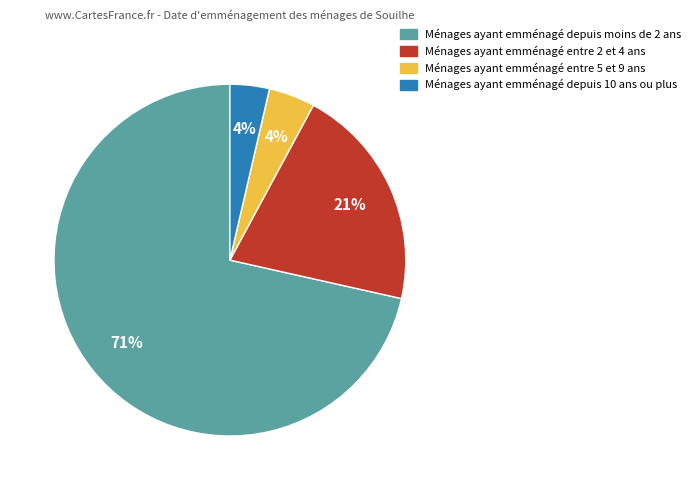

To the nearest percent, what percentage of the pie is Ménages ayant emménagé entre 5 et 9 ans?

4%